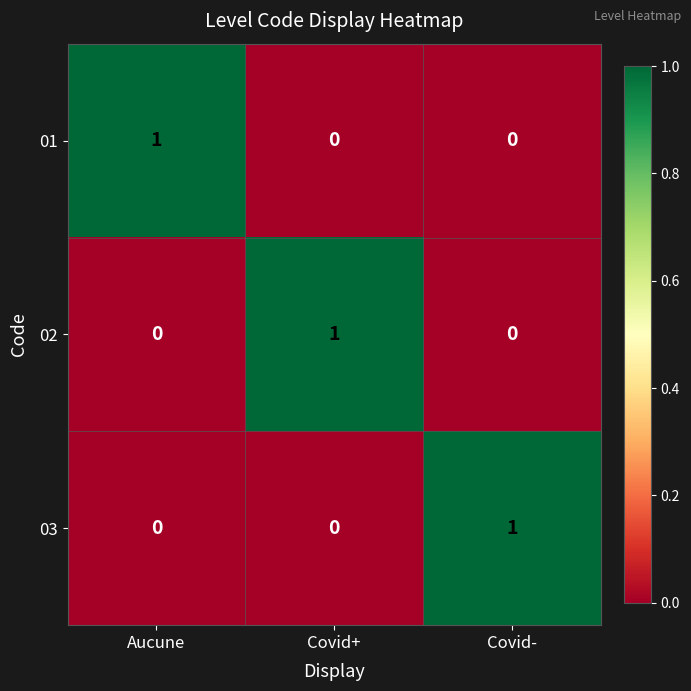

At how many categories does at least one series exceed 0?

3